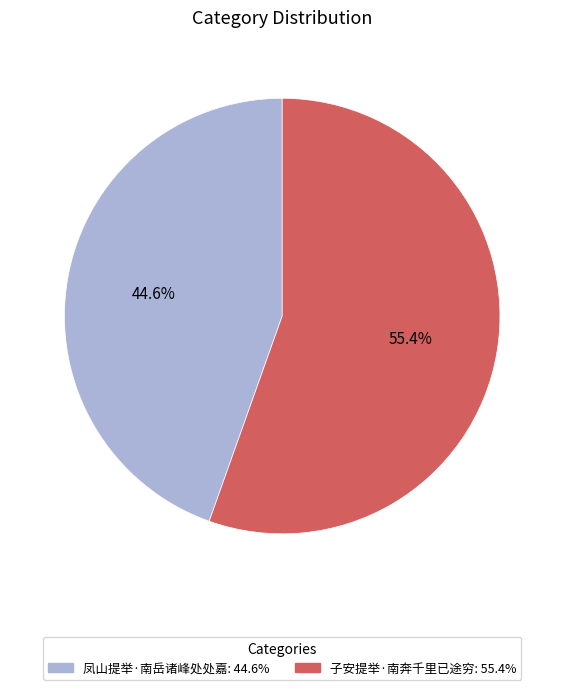

Rank the categories by value from lowest to highest.

凤山提举·南岳诸峰处处嘉, 子安提举·南奔千里已途穷